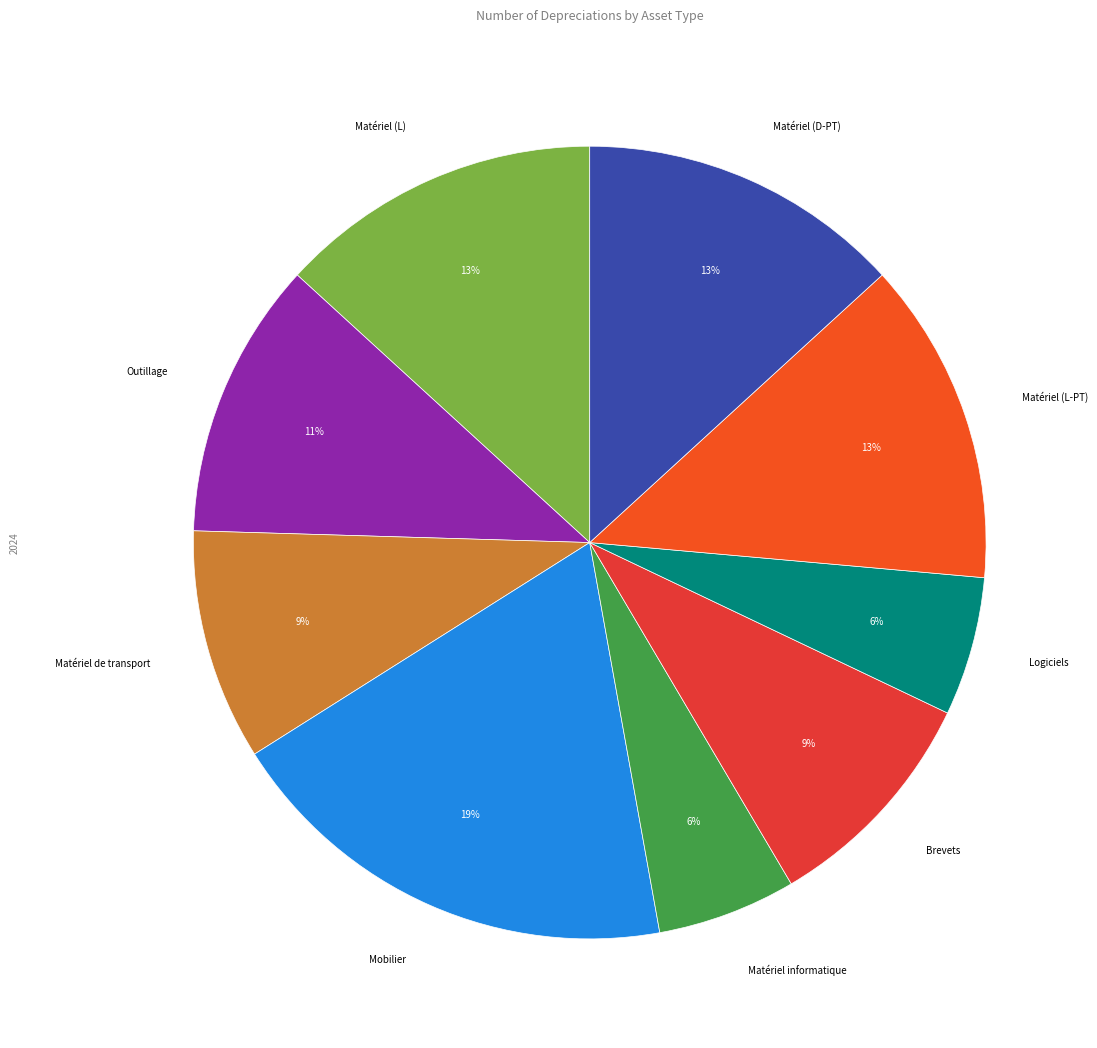

How many slices are in this pie chart?

9